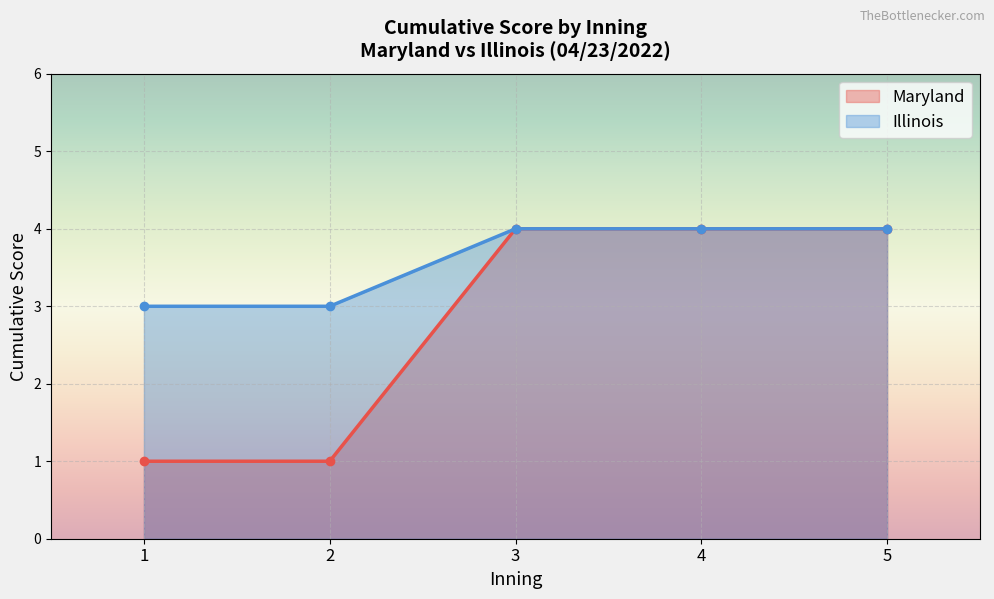

At 3, list the series in order from largest to smallest.

Maryland, Illinois